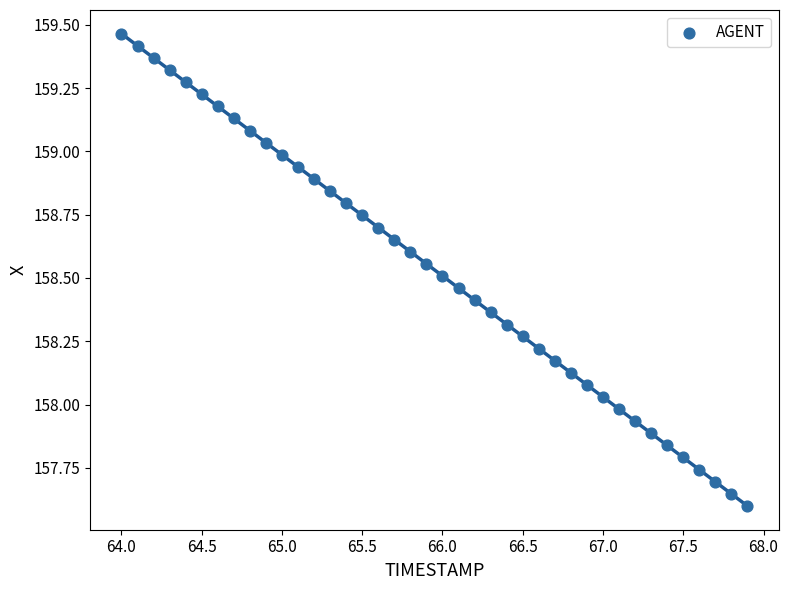

What is the range of X values (max minus min)?

3.9